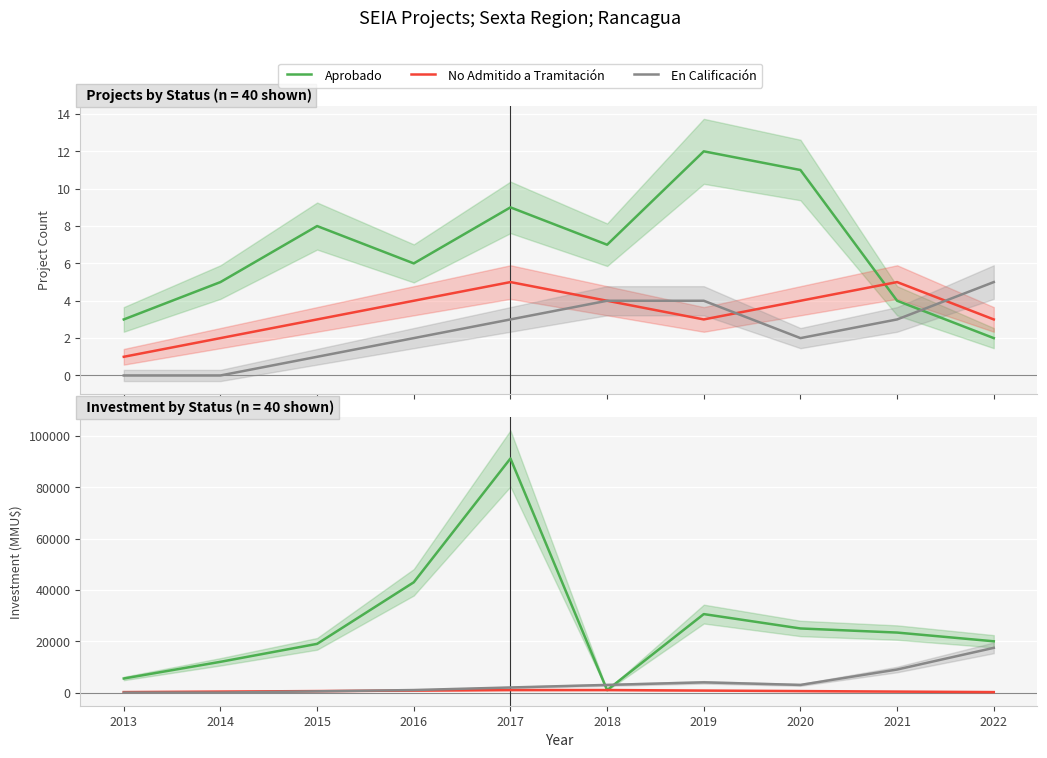

What are all the series names shown in the legend?

Aprobado, No Admitido a Tramitación, En Calificación